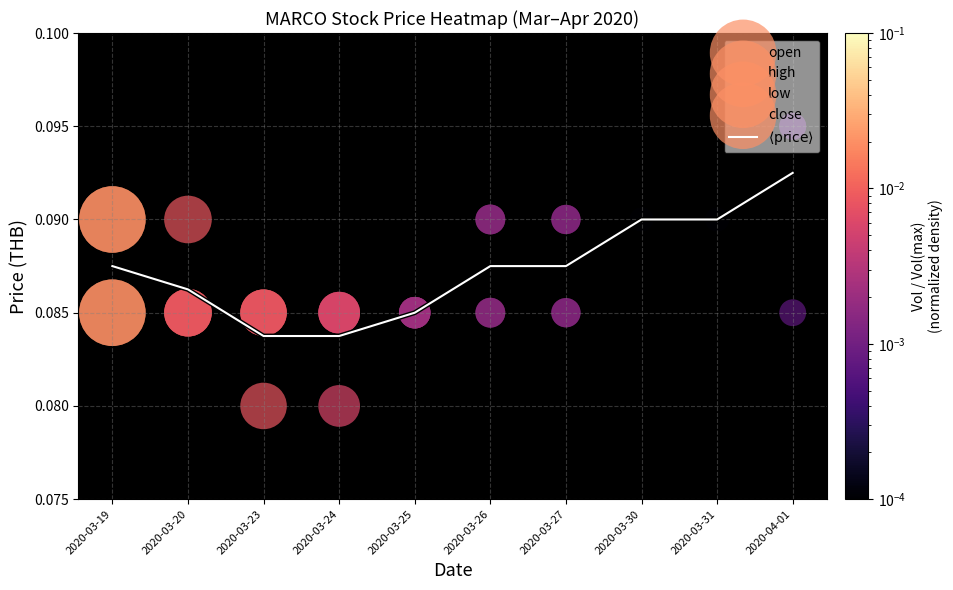

The value at 2020-03-31 is 0.0. True or false?

False